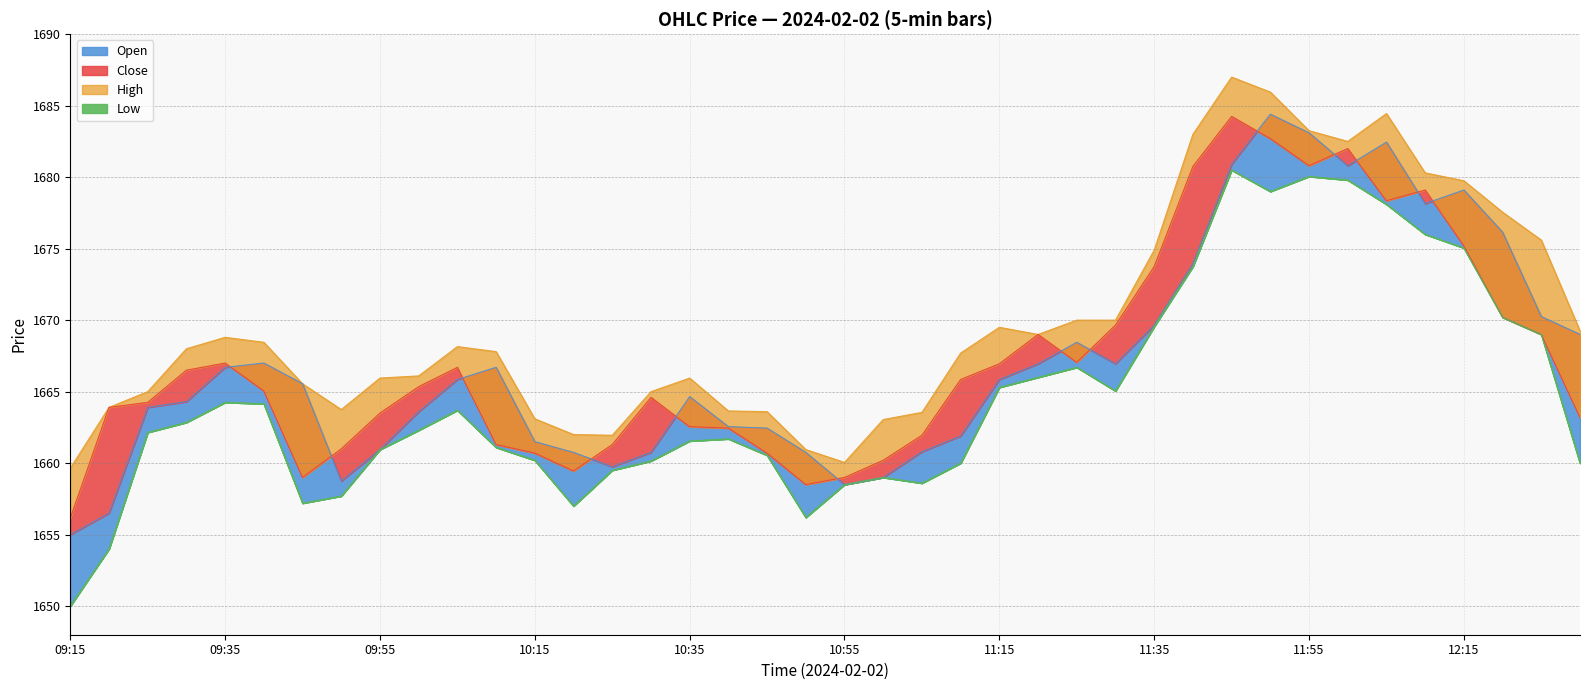

Does the chart have visible grid lines?

Yes